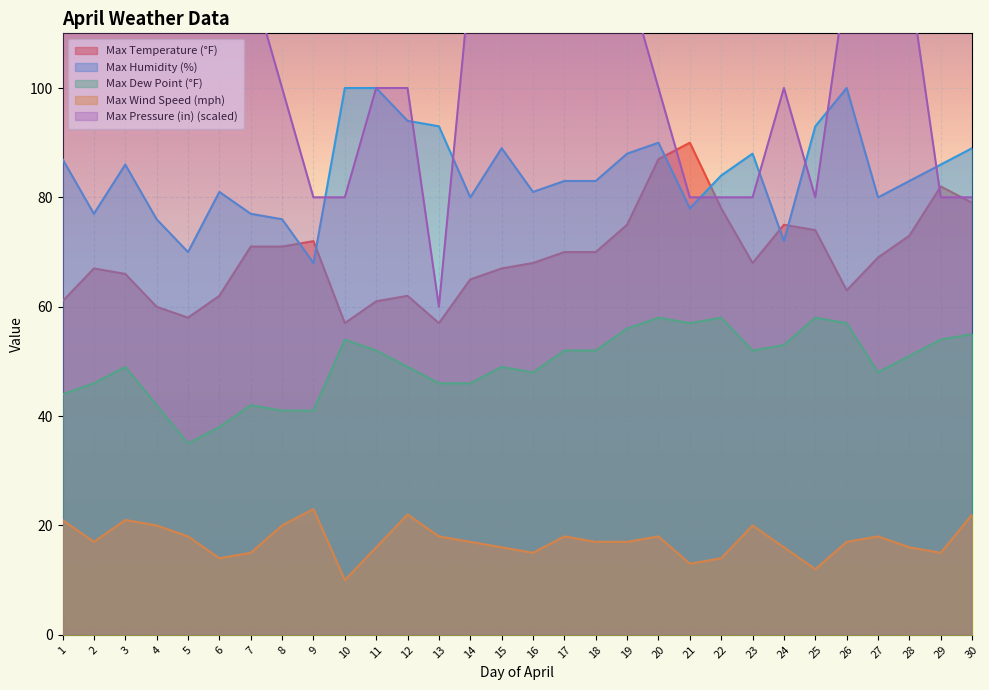

What is the average value of the Max Dew Point (°F) series?

49